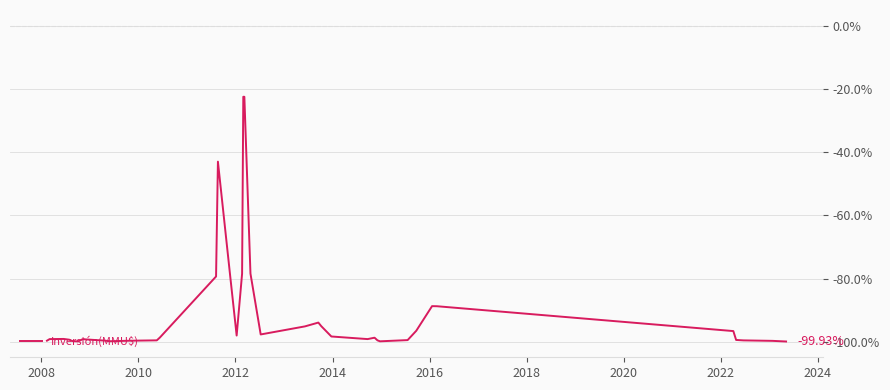

What is the difference between the maximum and minimum values?

77.5